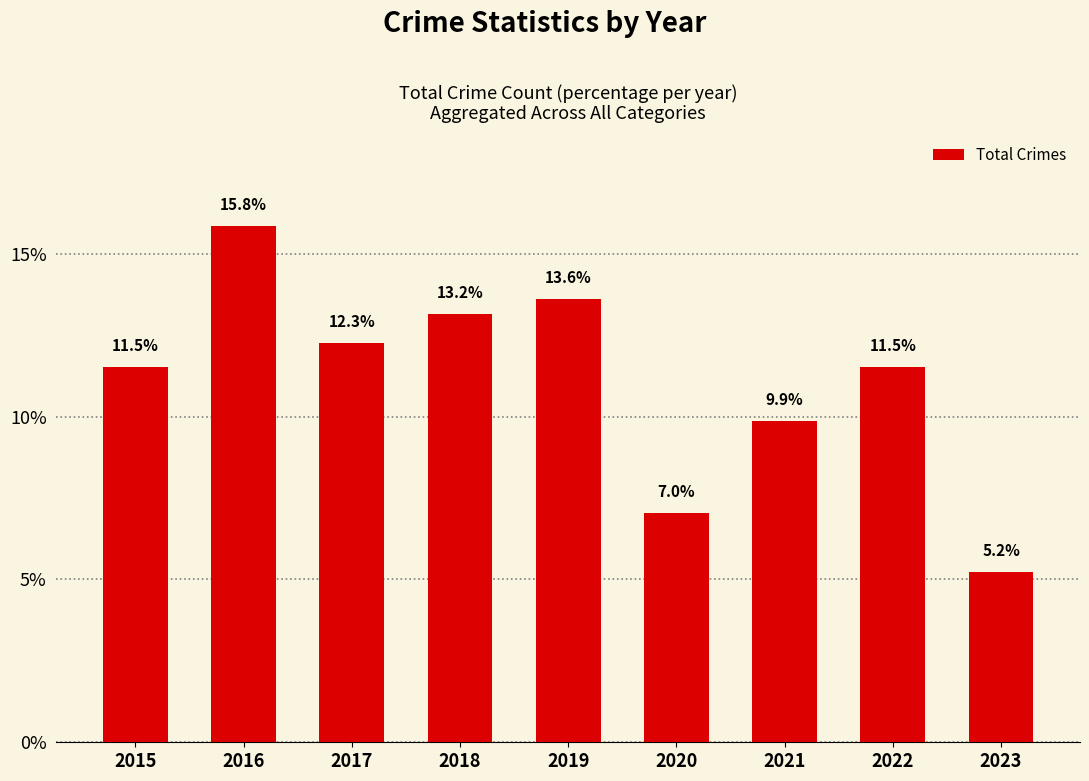

Which category has the highest value across all series?

2016